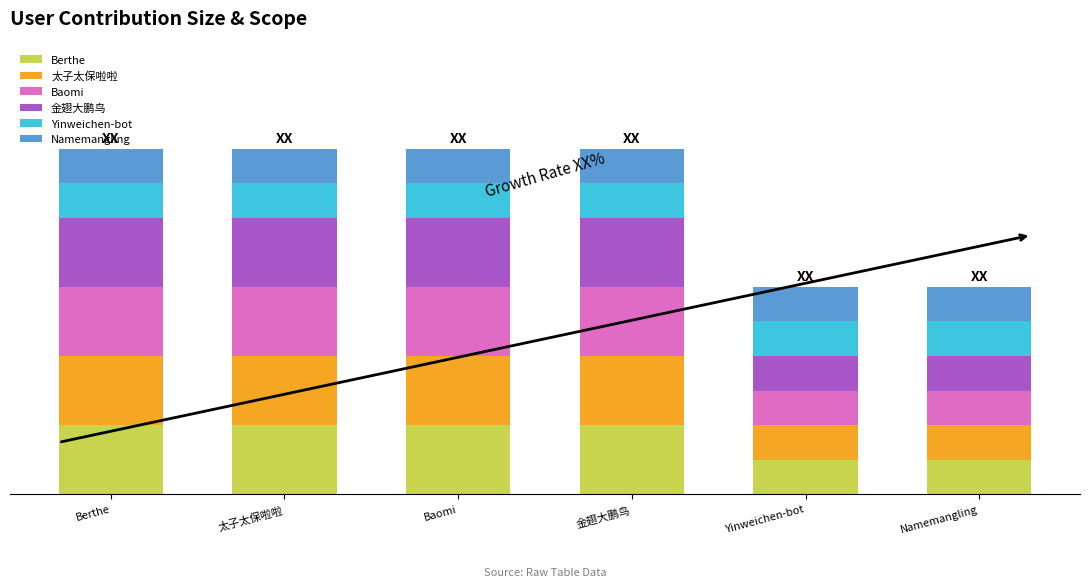

Are the bars grouped side by side (vs. stacked)?

No